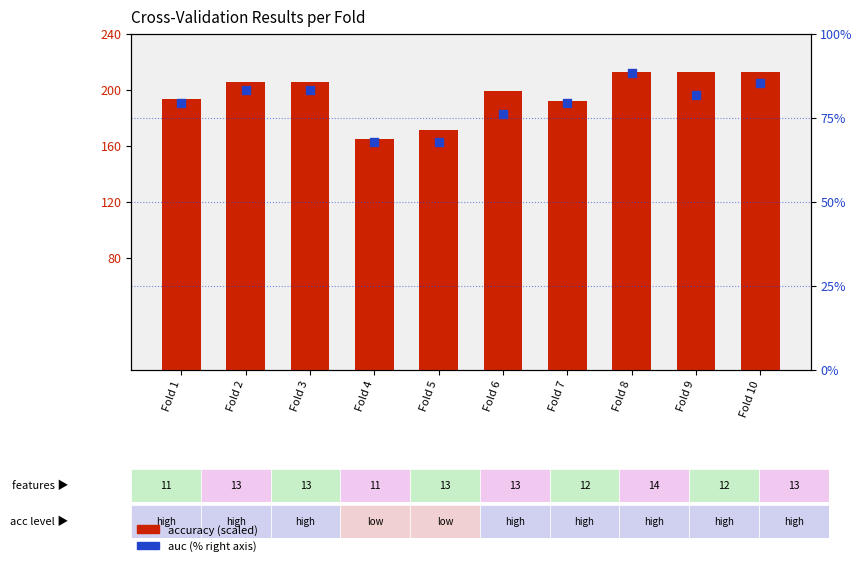

What is the total value across all series at Fold 1?

272.7